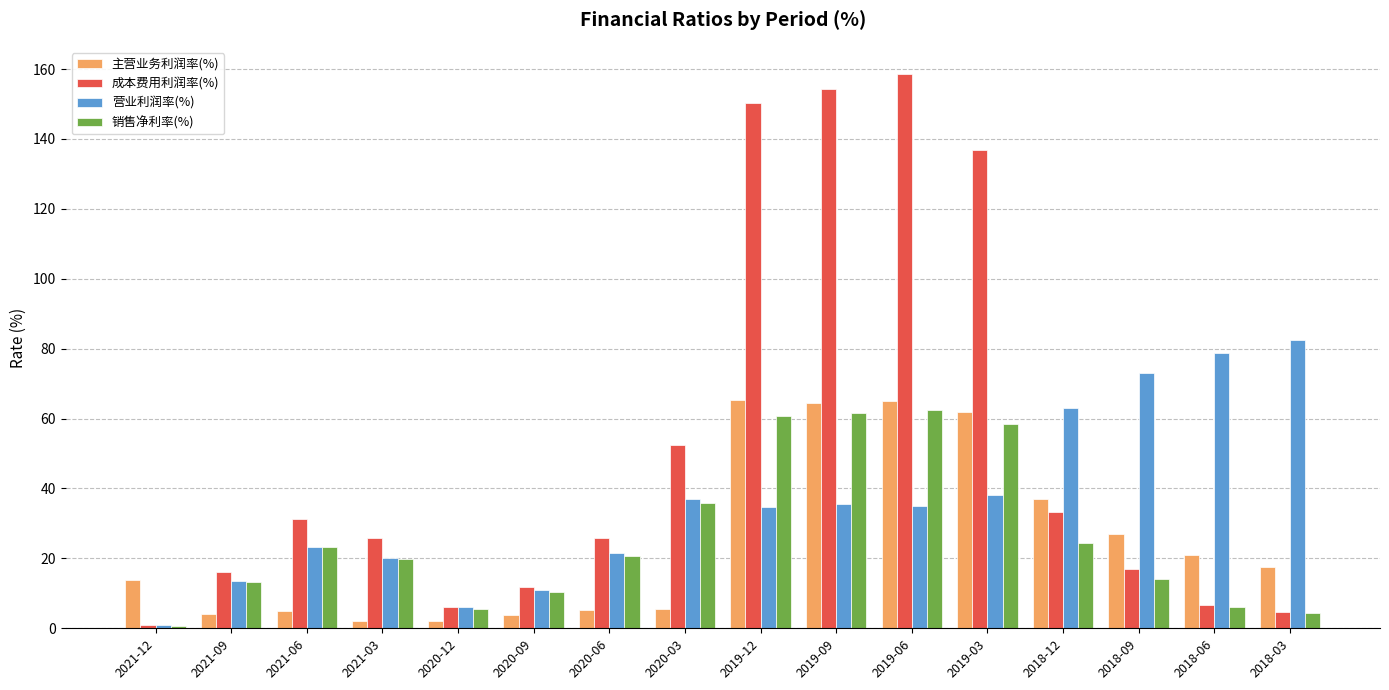

True or false: 销售净利率(%) has a value of 14.0 at 2018-09.

True